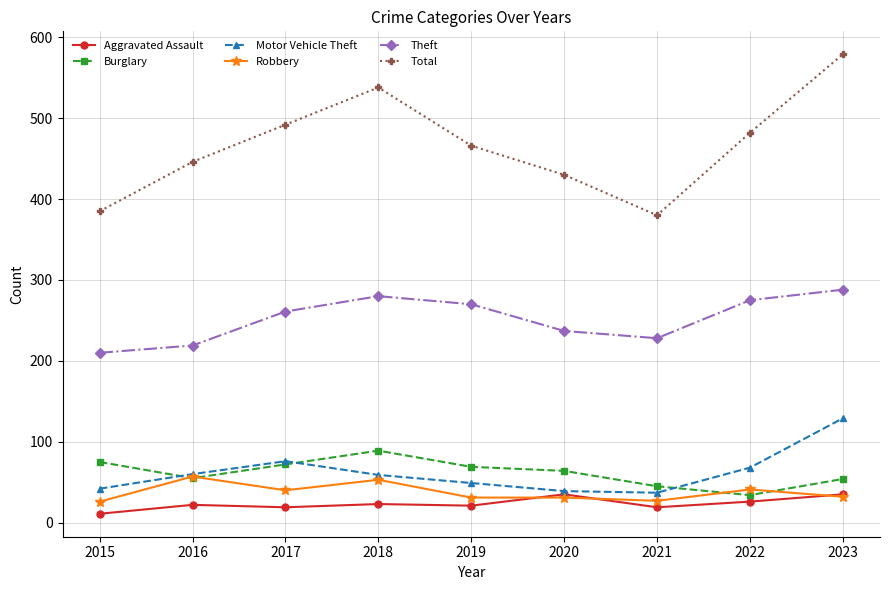

Which series has the largest total across all categories?

Total